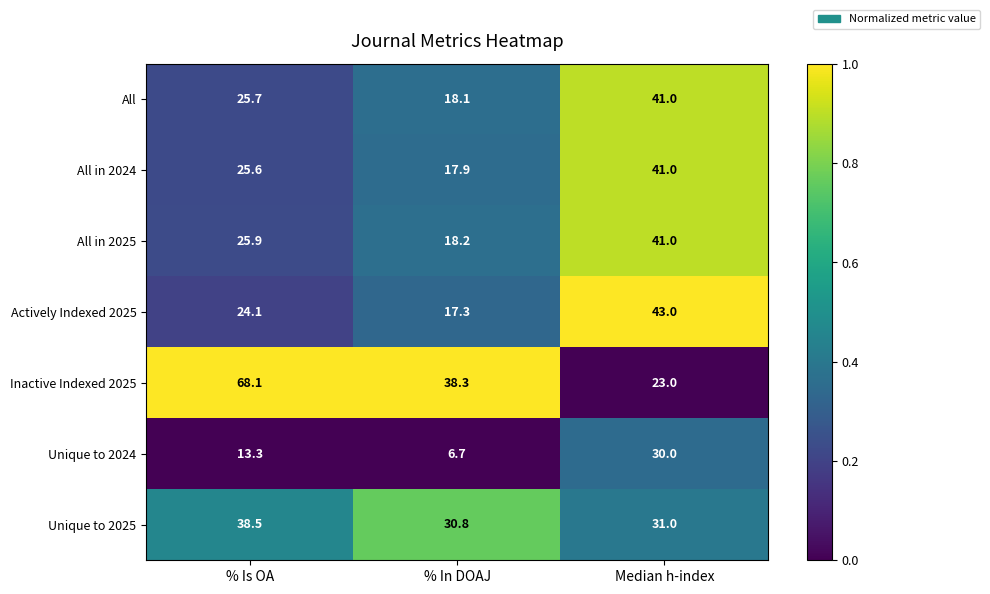

Which series changed the most between % Is OA and % In DOAJ?

Inactive Indexed 2025